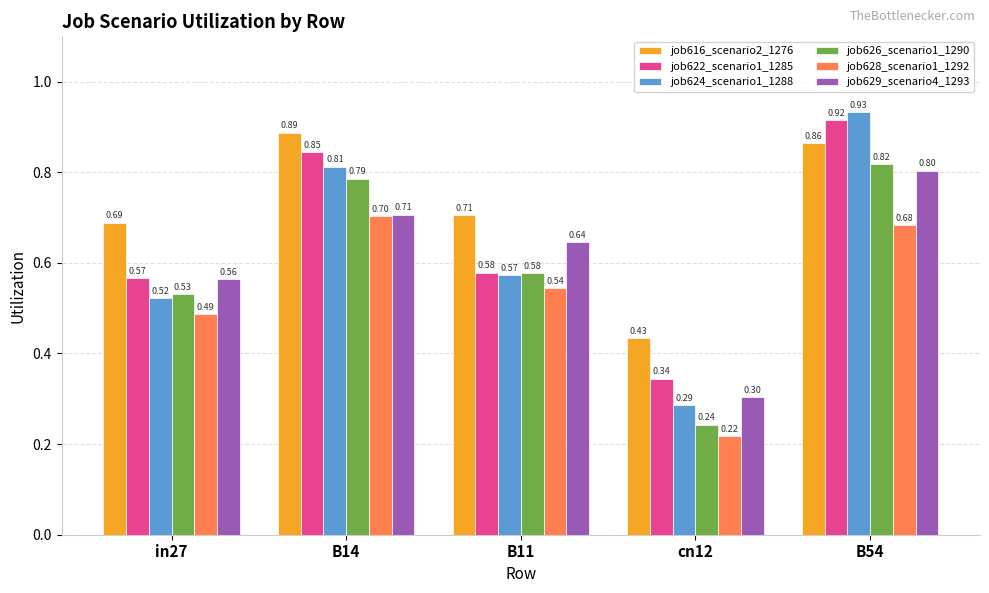

Which series has the widest spread of values?

job624_scenario1_1288